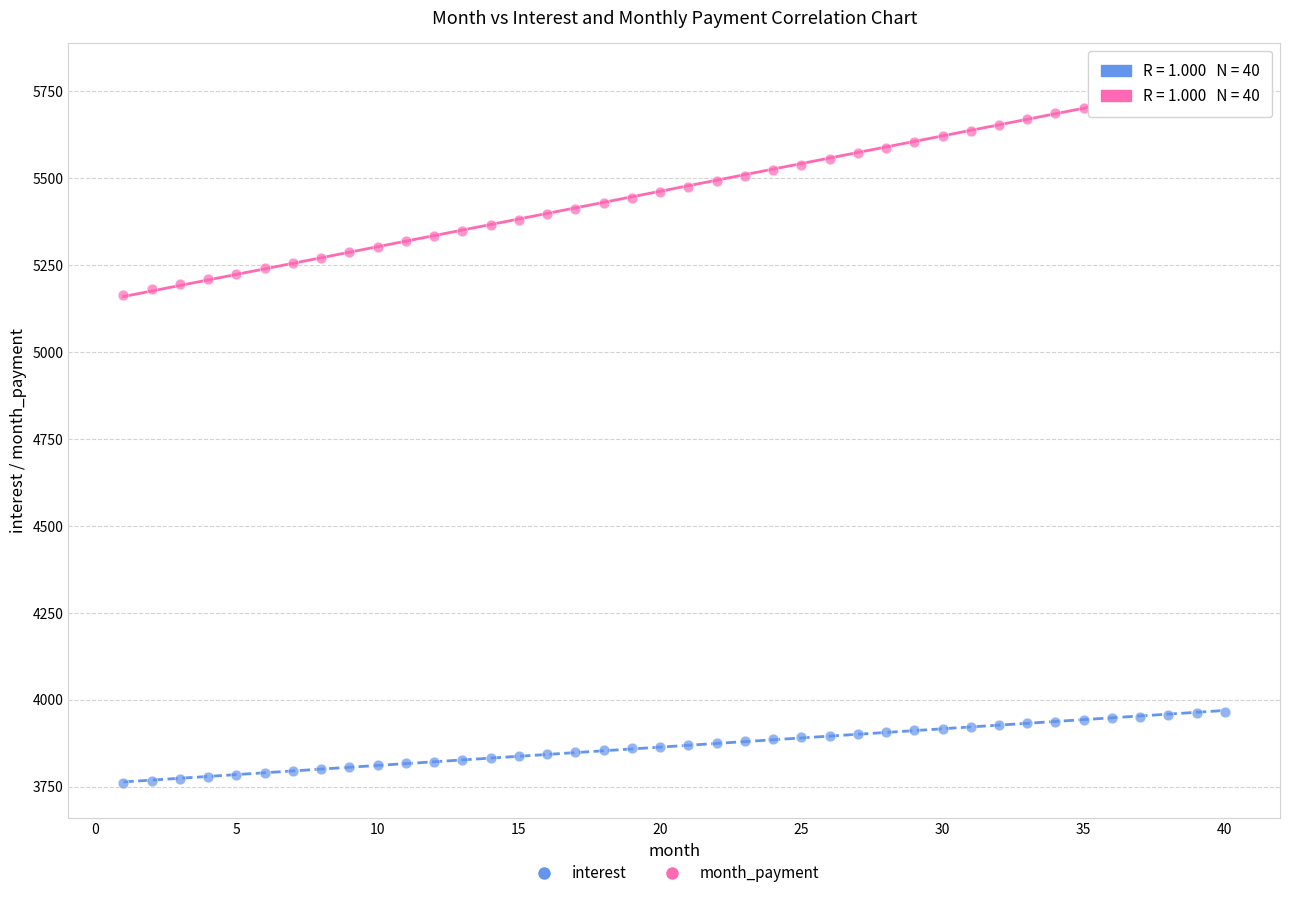

Which series contains the lowest Y value?

interest